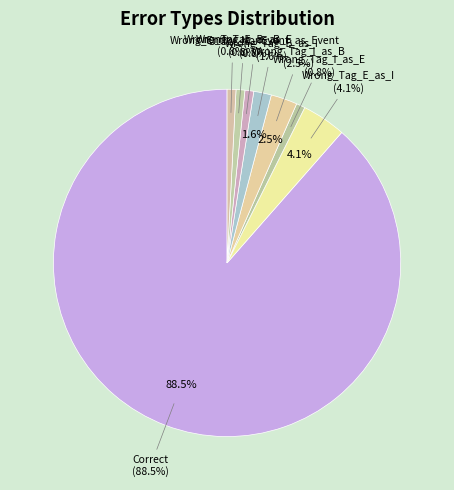

Approximately how many times larger is the value at Wrong_Tag_B_as_I compared to Wrong_Tag_I_as_B?

0.7